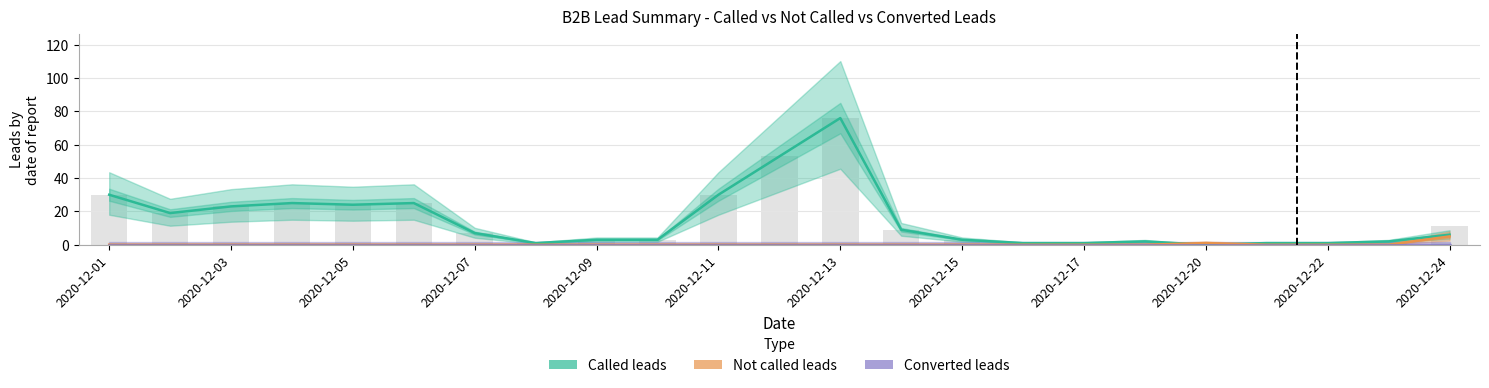

What is the maximum value for Not called leads?

5